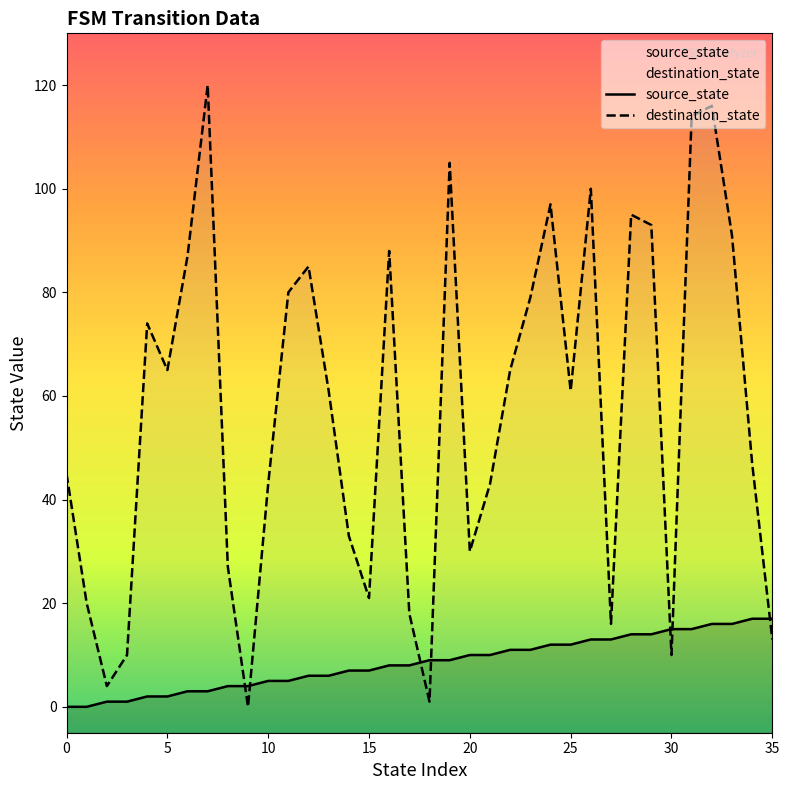

True or false: source_state and destination_state cross at least once.

True